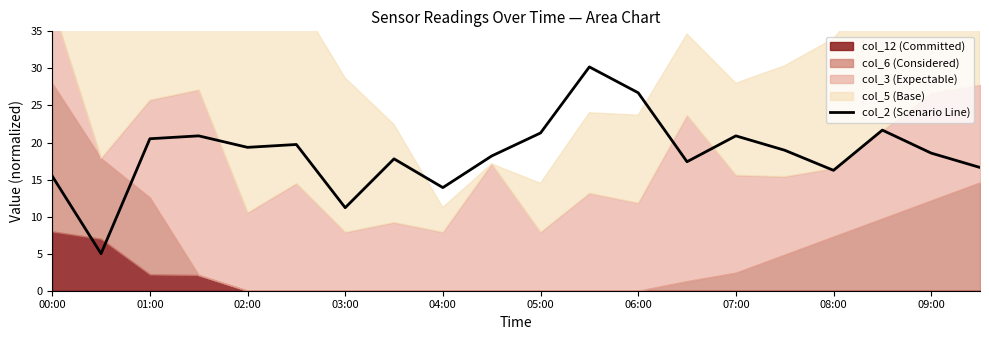

How many lines are shown in the chart?

1